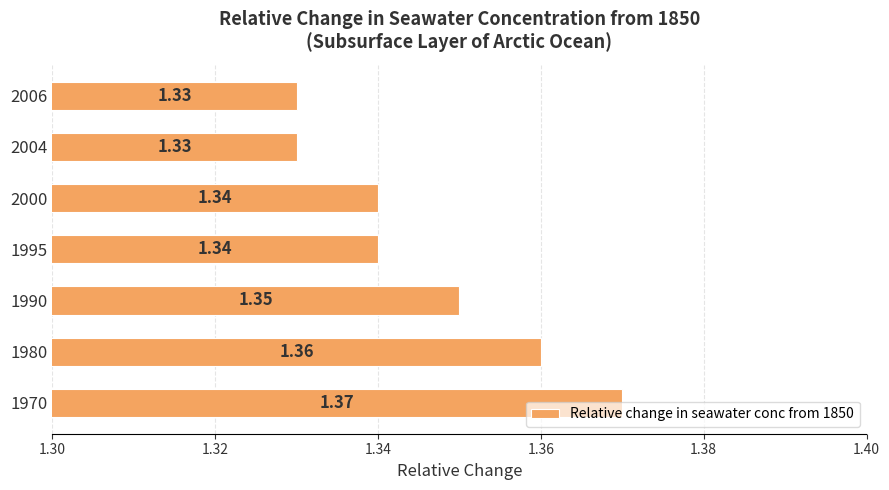

What is the sum of the values at 1990 and 1995?

2.7